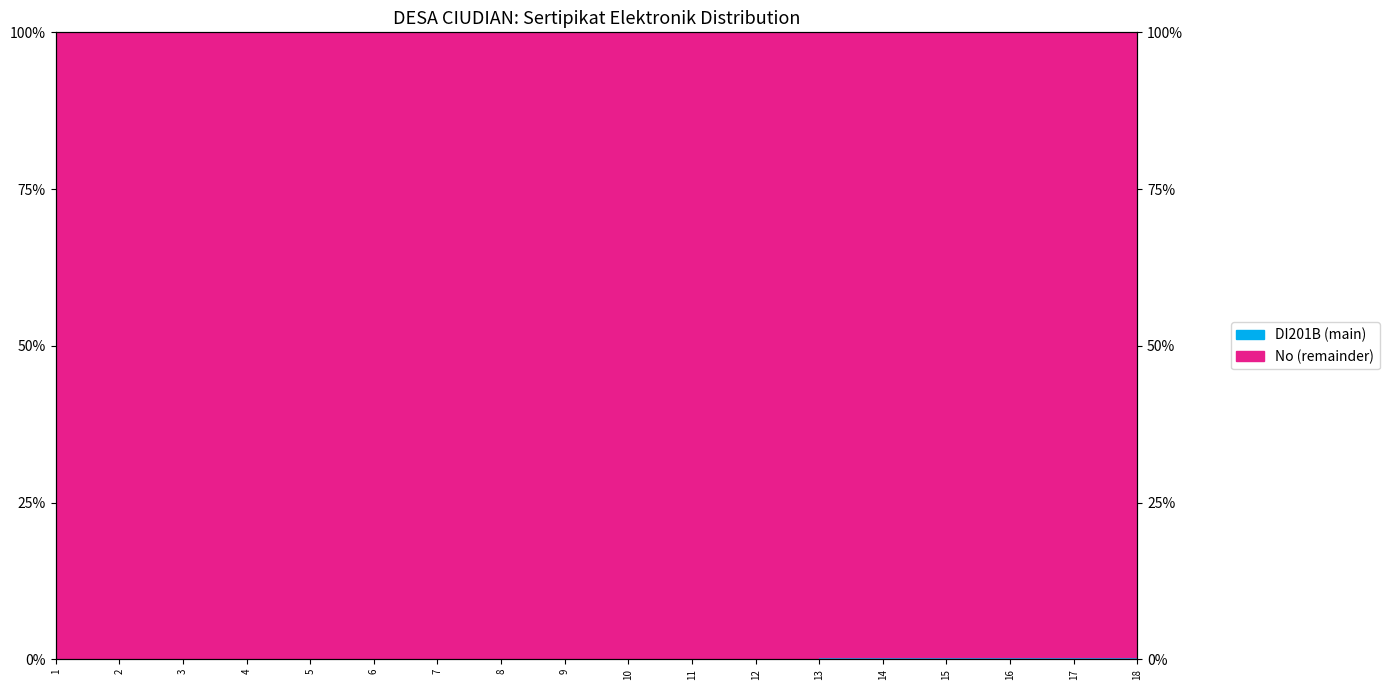

Reading left to right, extract all data points from this chart.

0.0	0.0	0.0	0.0	0.1	0.1	0.1	0.1	0.1	0.1	0.1	0.1	0.1	0.1	0.2	0.2	0.2	0.2